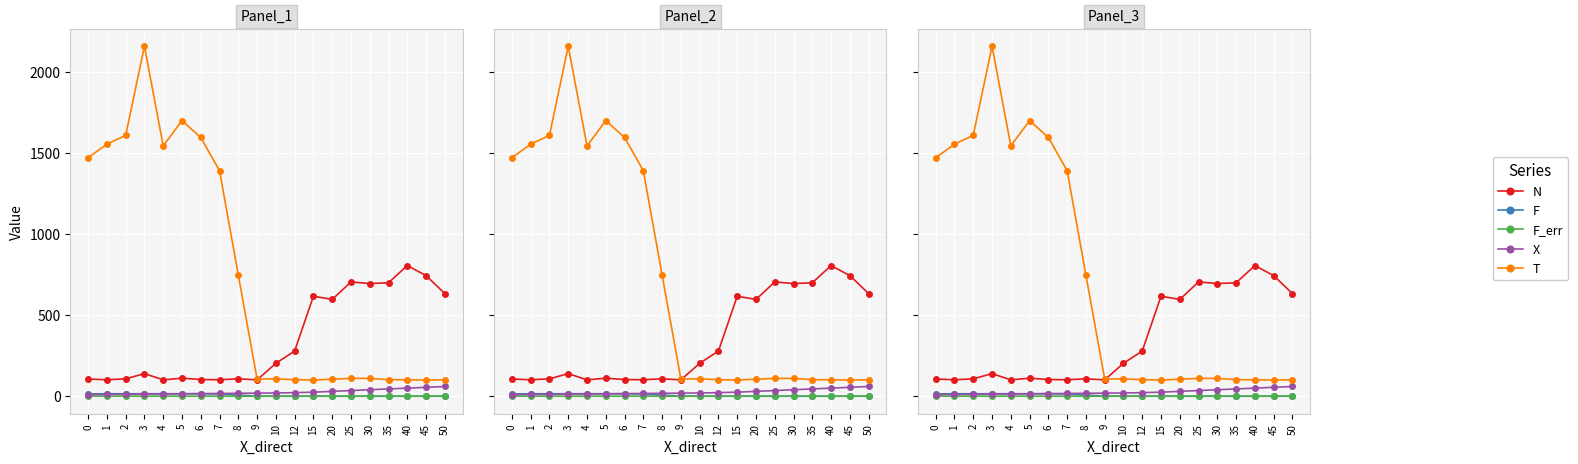

Reading left to right, transcribe all the data shown in this chart.

N: 106.0	101.6	107.1	139.6	101.0	111.3	103.1	101.7	107.4	101.0	203.0	278.8	617.0	597.0	705.0	695.0	700.0	806.0	744.0	633.0
F: 13.9	15.3	15.0	15.5	15.3	15.3	15.5	13.7	7.0	1.0	0.5	0.4	0.2	0.2	0.2	0.2	0.1	0.1	0.1	0.2
F_err: 0.4	0.4	0.4	0.3	0.4	0.4	0.4	0.4	0.3	0.1	0.1	0.0	0.0	0.0	0.0	0.0	0.0	0.0	0.0	0.0
X: 10.0	11.0	12.0	13.0	14.0	15.0	16.0	17.0	18.0	19.0	20.0	22.0	25.0	30.0	35.0	40.0	45.0	50.0	55.0	60.0
T: 1471.0	1555.0	1609.0	2159.0	1544.0	1700.0	1596.0	1391.0	747.0	106.0	107.0	102.0	100.0	105.0	110.0	110.0	102.0	101.0	100.0	101.0